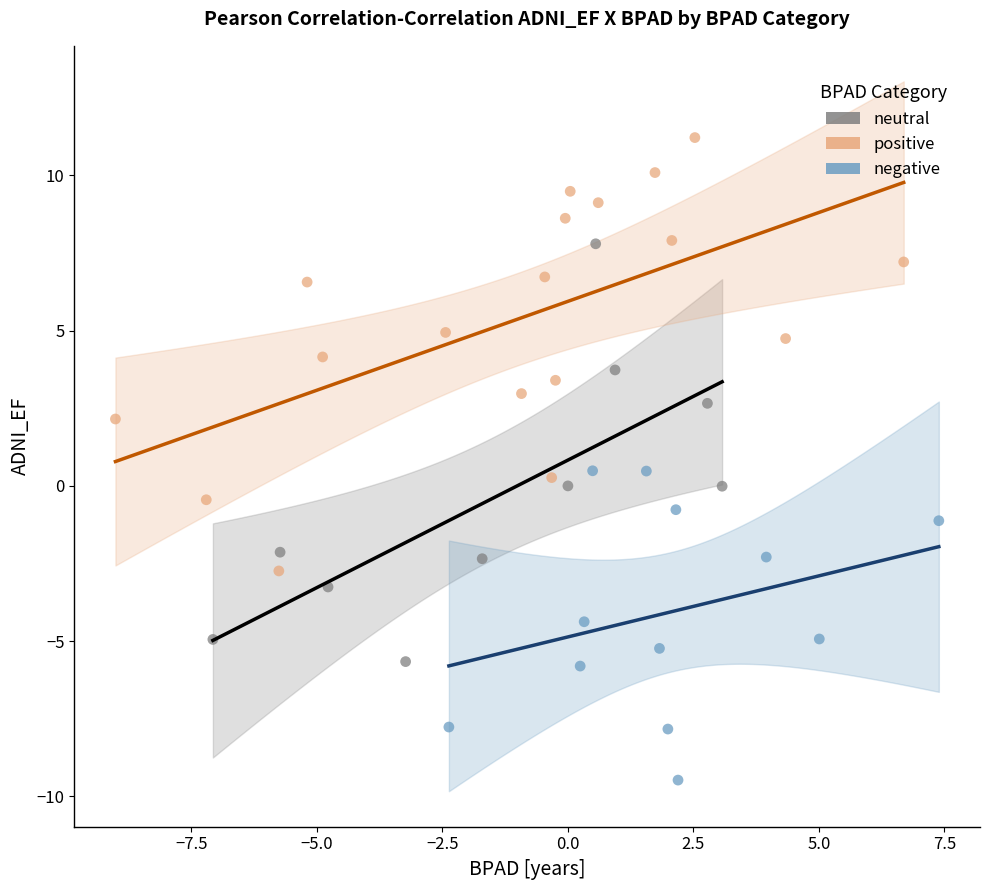

Which series contains the lowest Y value?

negative